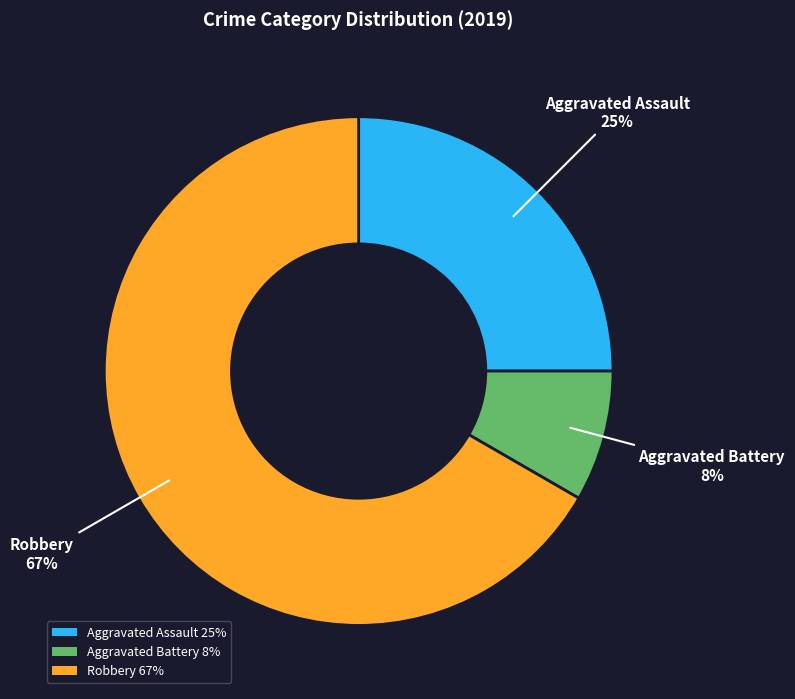

To the nearest percent, what percentage of the pie is Aggravated Battery?

8%